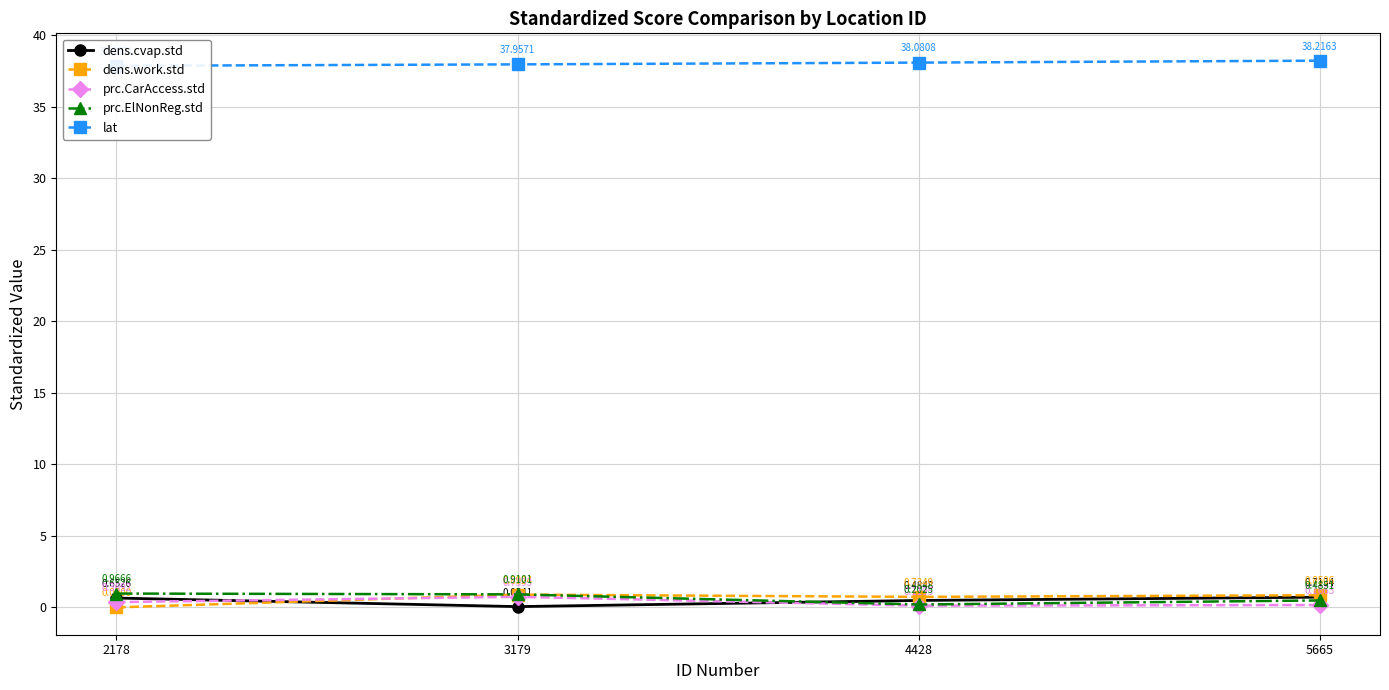

True or false: prc.CarAccess.std and prc.ElNonReg.std intersect in this chart.

False